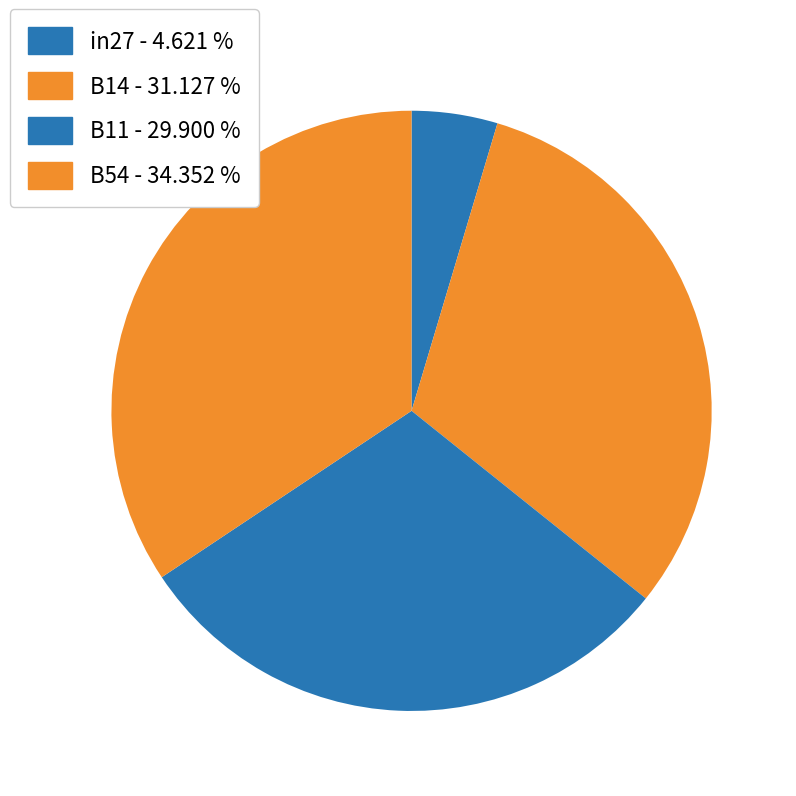

Does any single category account for the majority?

No